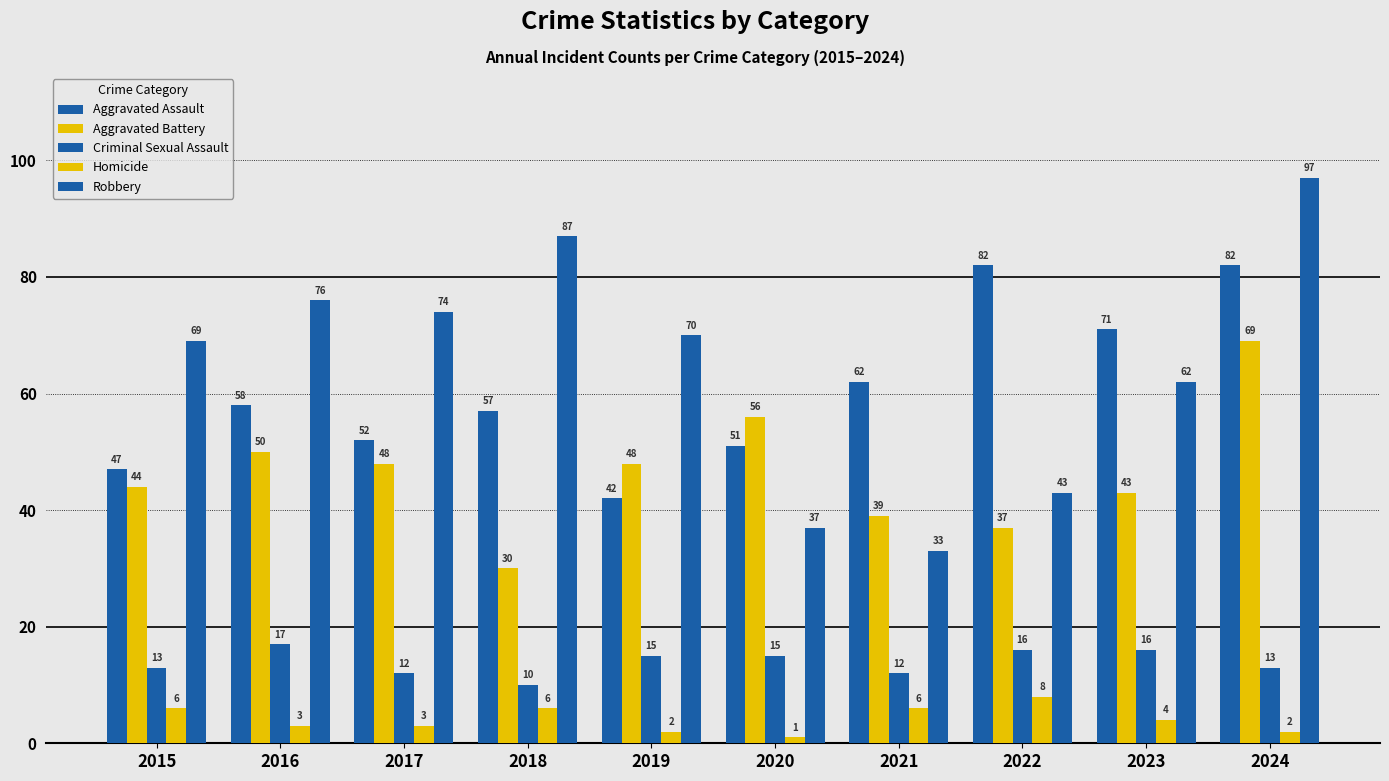

Which series has the largest total across all categories?

Robbery